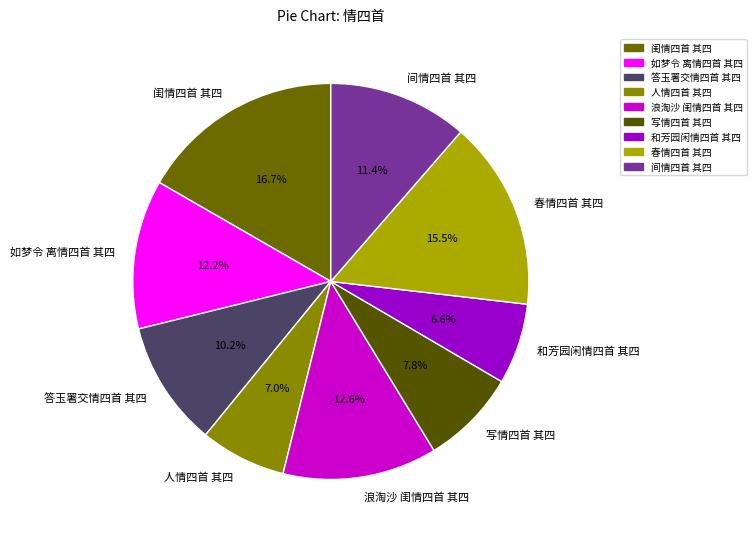

Which slice is the largest?

闺情四首 其四